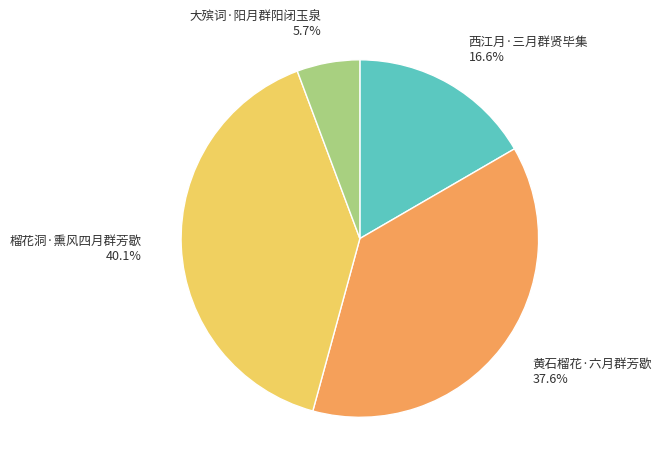

Between 大殡词·阳月群阳闭玉泉 and 榴花洞·熏风四月群芳歇, which is larger?

榴花洞·熏风四月群芳歇